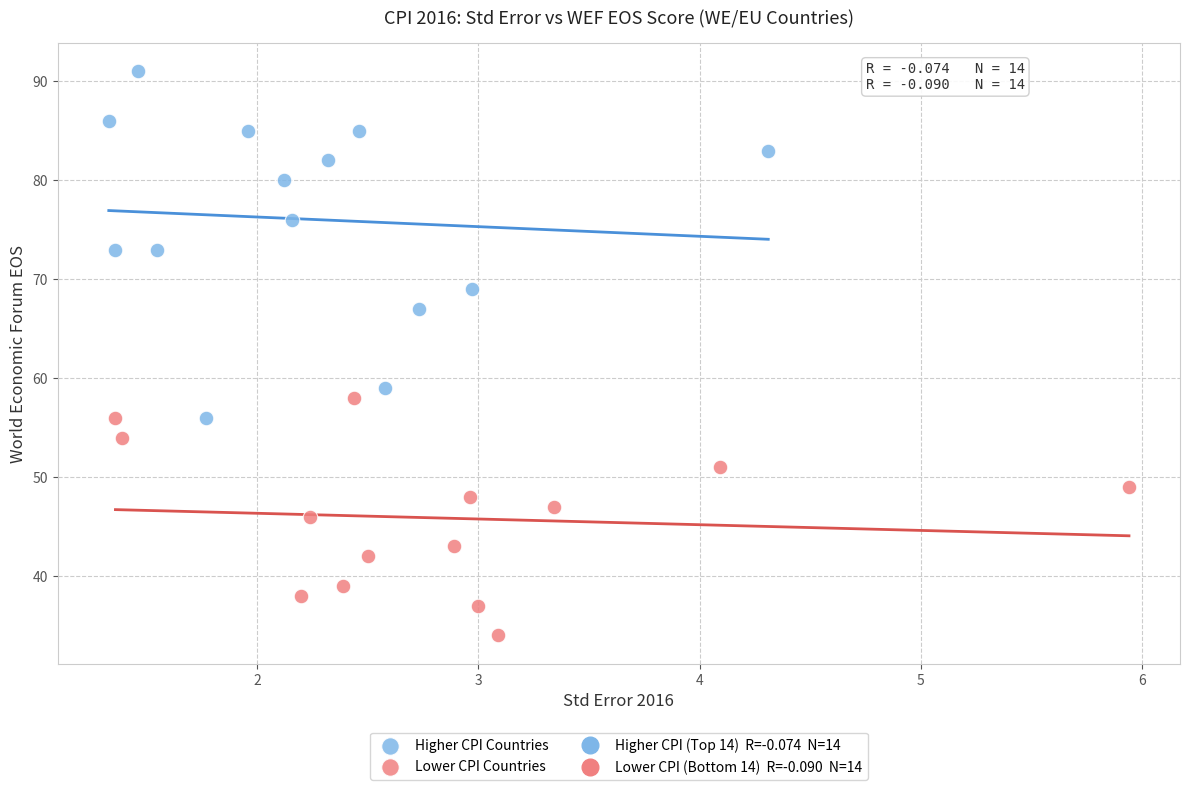

Which series has the widest spread of Y values?

Higher CPI Countries